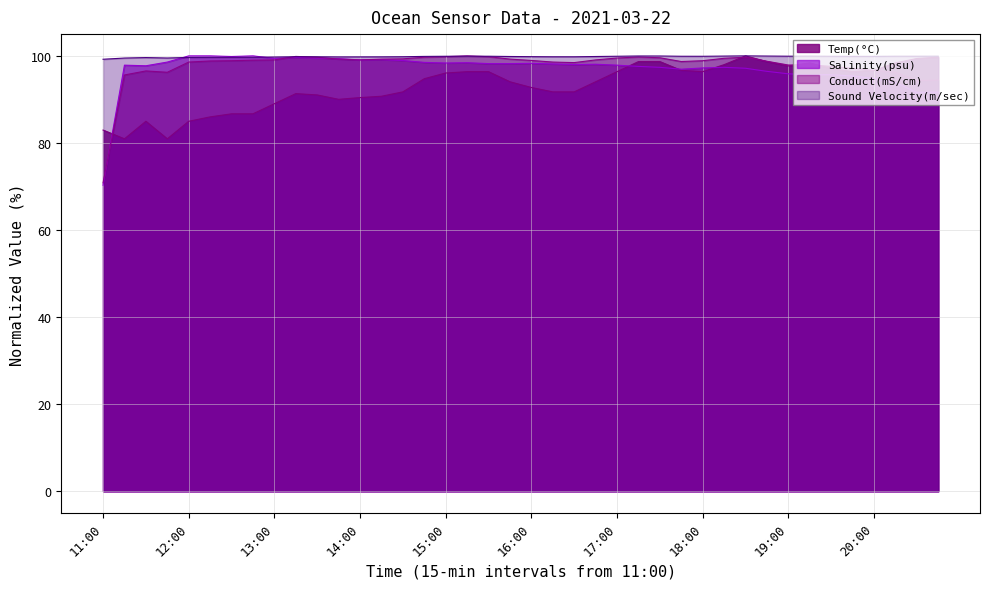

Rank the series at 16:00 from highest to lowest value.

Sound Velocity(m/sec), Conduct(mS/cm), Salinity(psu), Temp(°C)